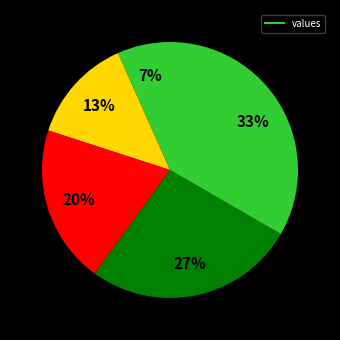

Is there a majority slice in this chart?

No